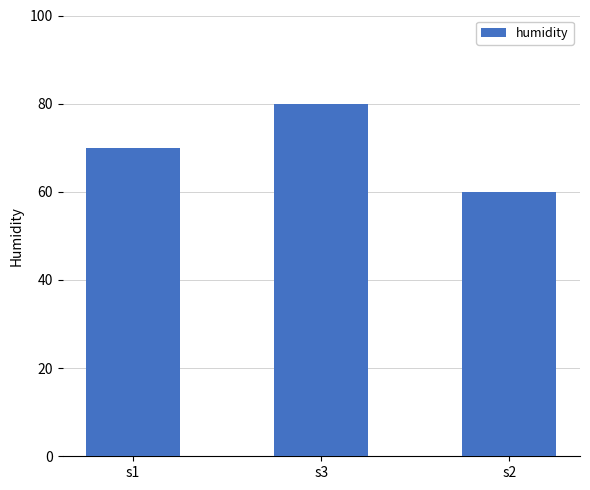

List the labels in order of value, smallest first.

s2, s1, s3